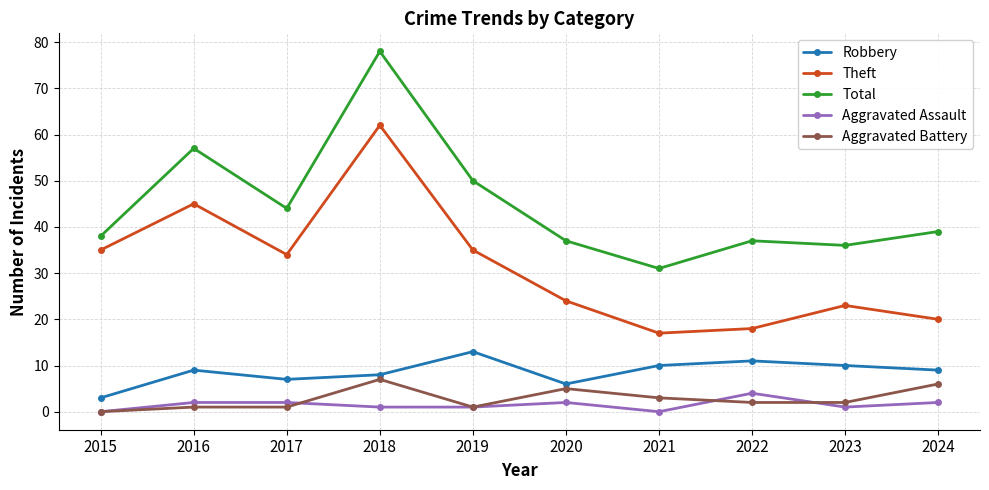

At which category is the sum across all series the highest?

2018